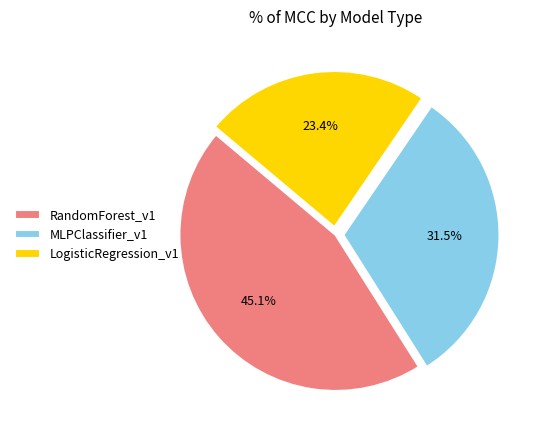

Which category has the smallest portion of the pie?

LogisticRegression_v1